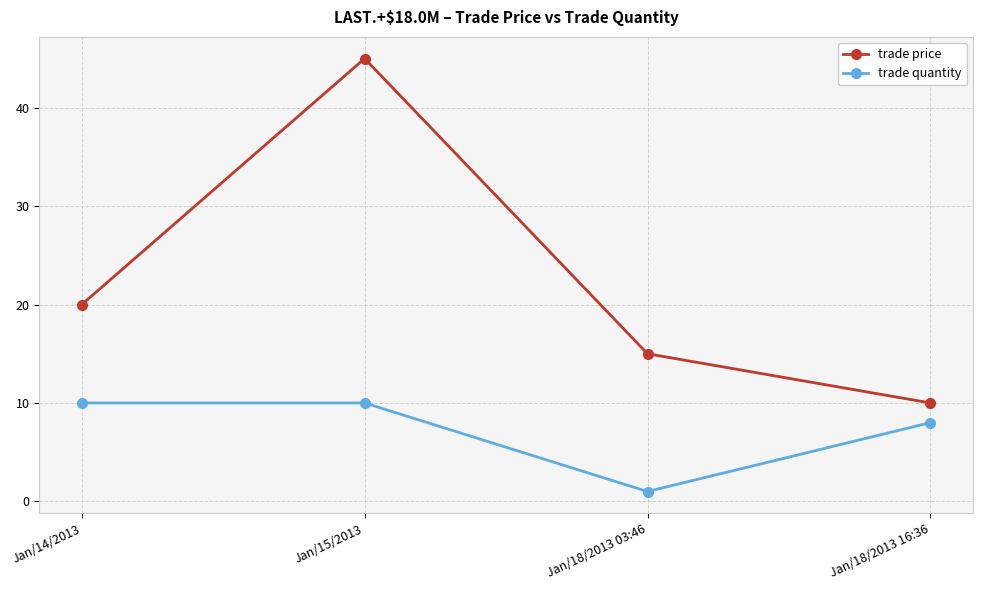

What is the spread (max minus min) of values at Jan/14/2013?

10